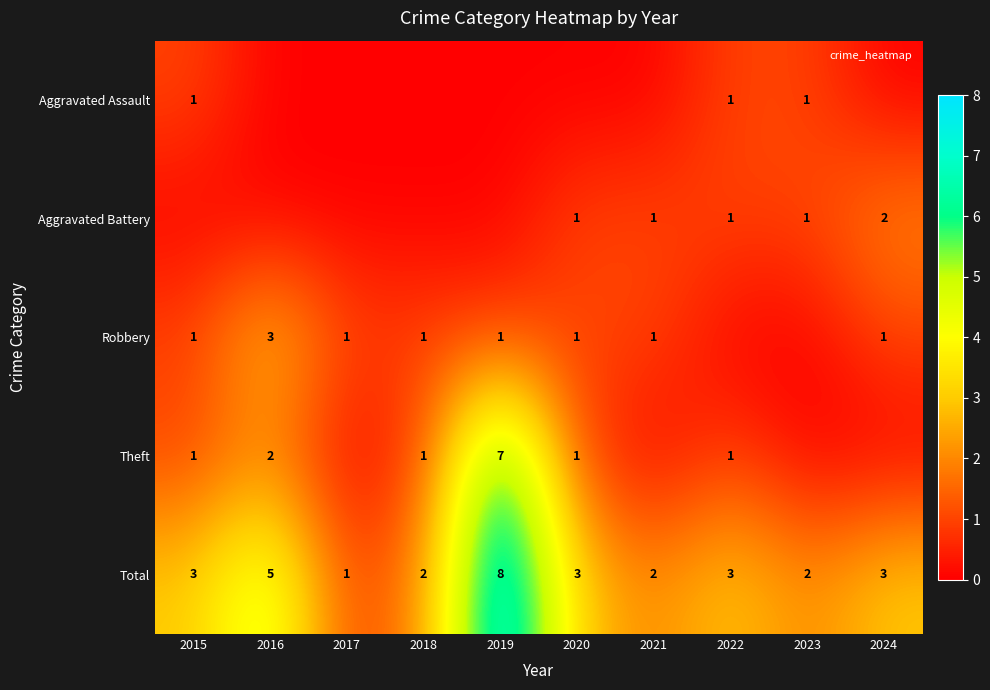

Count the Total values in the range 2 to 3.

7